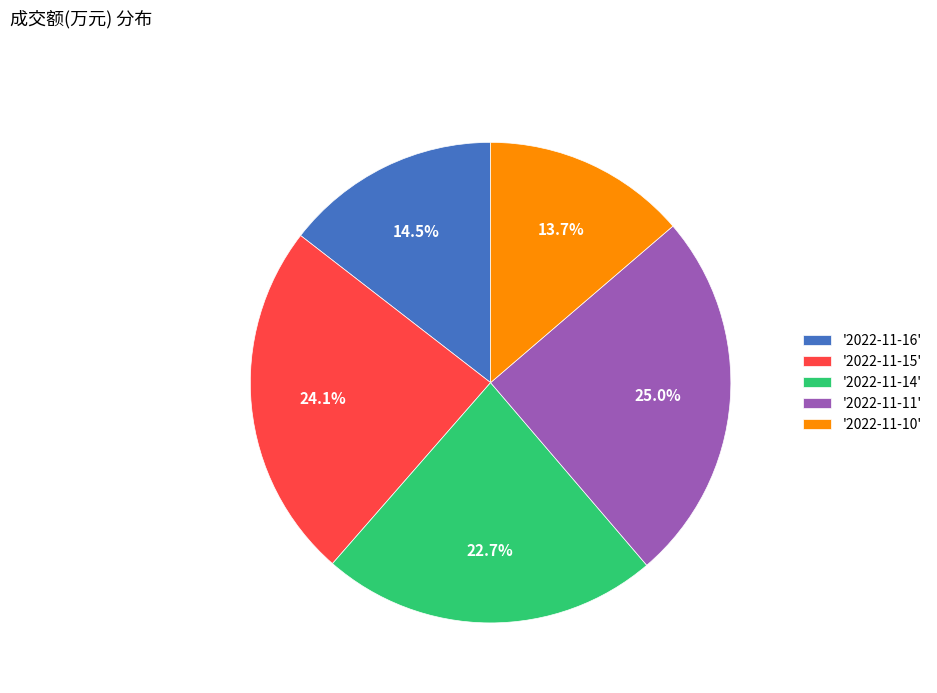

Does '2022-11-16' account for over 50% of the chart?

No